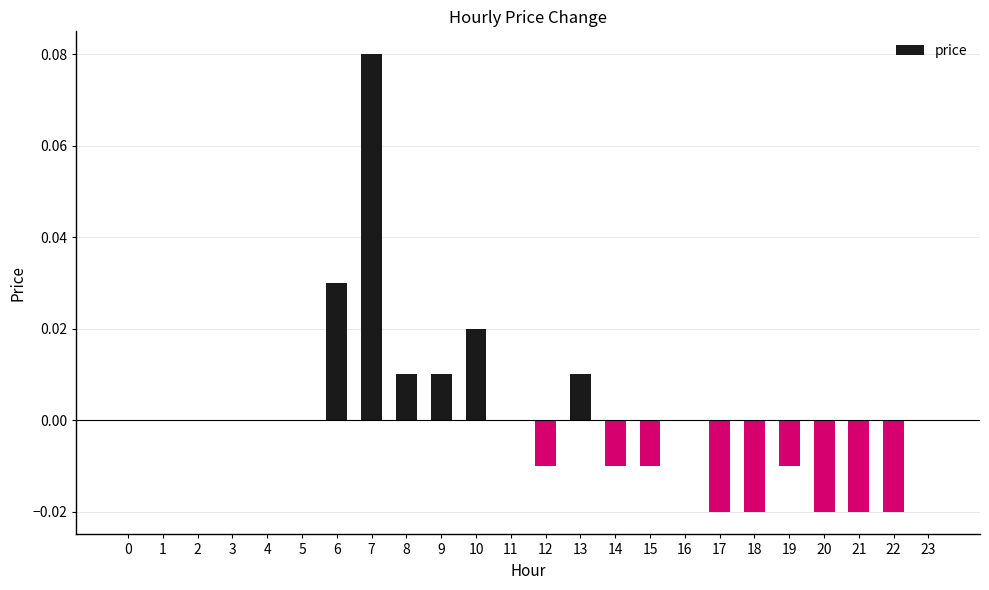

The value at 23 is 0.0. True or false?

True